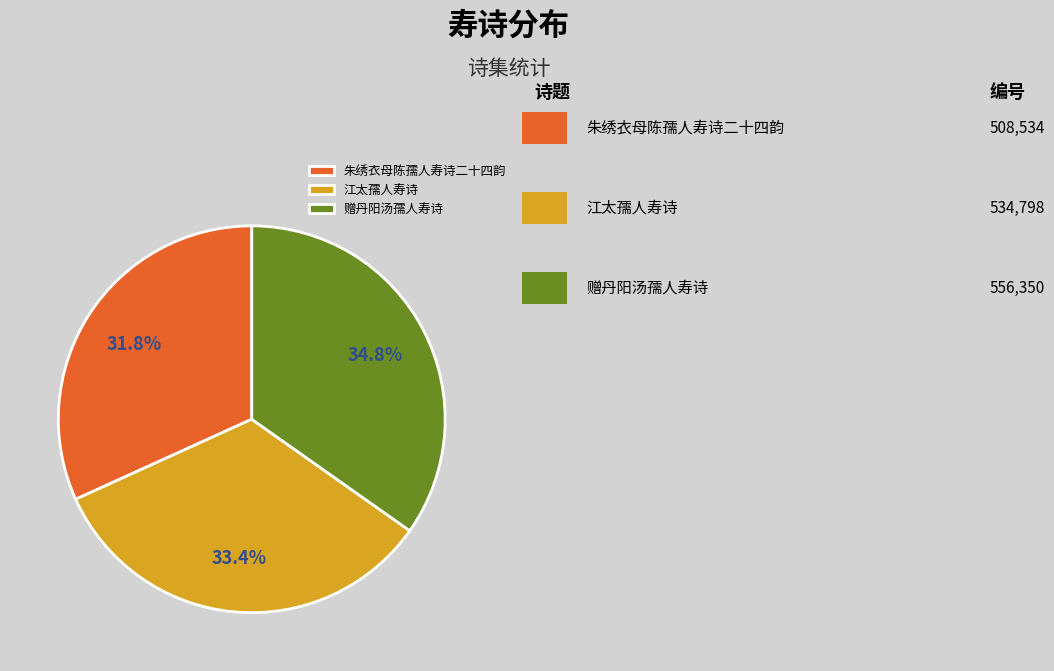

Is there any slice that represents more than half of the pie?

No